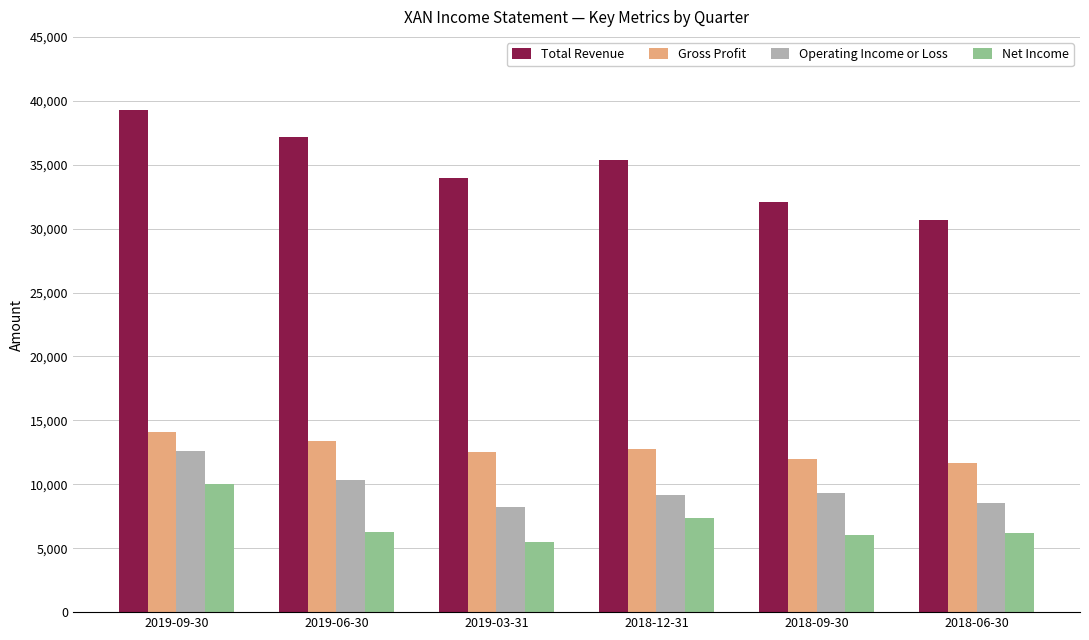

True or false: Gross Profit has a value of 12000 at 2018-09-30.

True